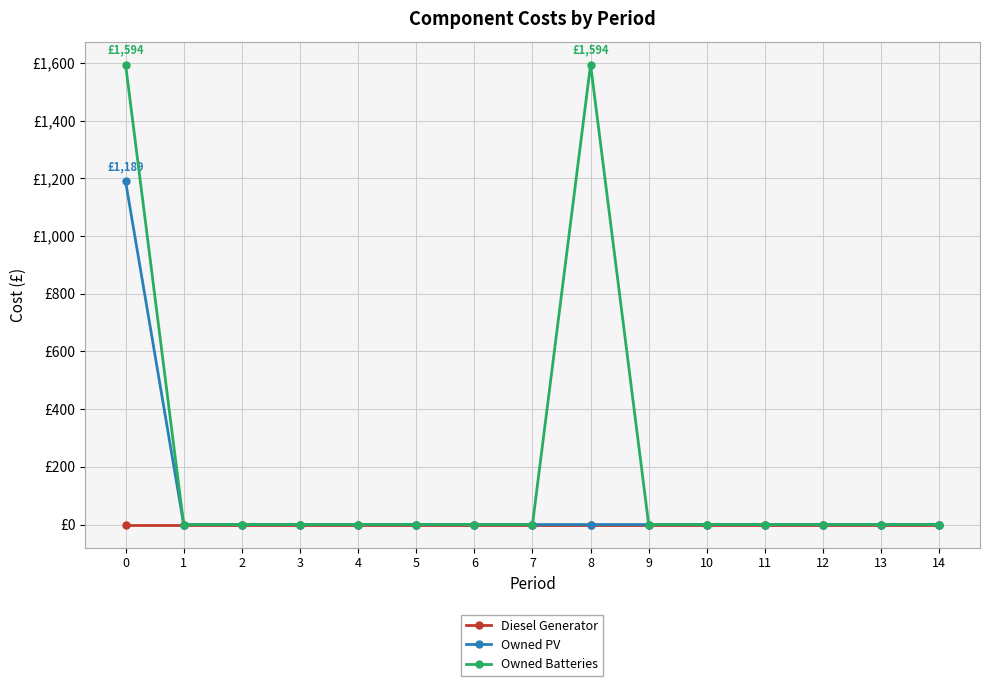

List the series in order of their overall mean, lowest first.

Diesel Generator, Owned PV, Owned Batteries